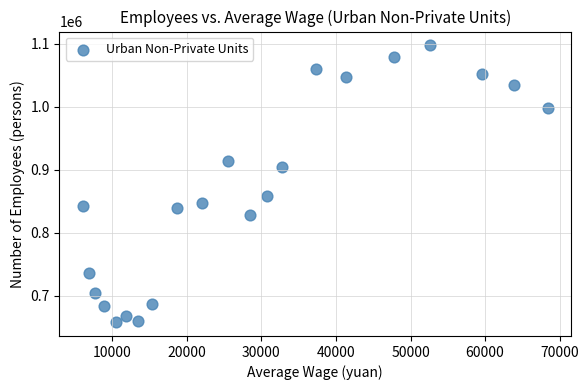

What is the range of Y values (max minus min)?

439185